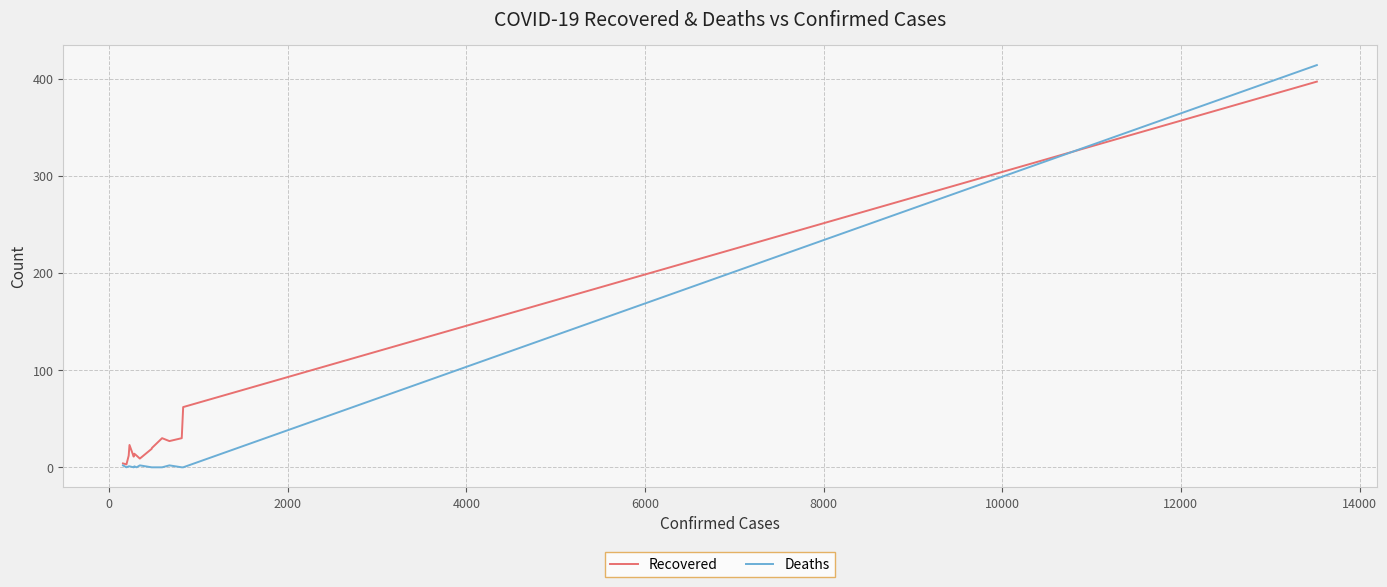

What are all the series names shown in the legend?

Recovered, Deaths